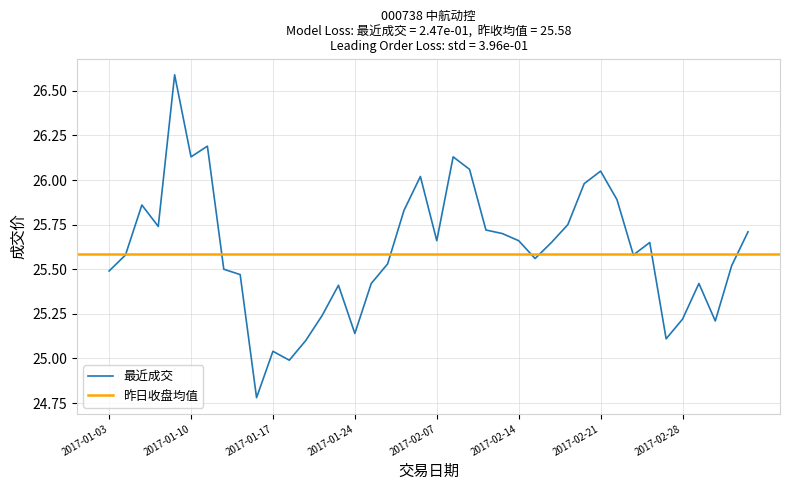

Rank the categories by value from lowest to highest.

2017-01-16, 2017-01-18, 2017-01-17, 2017-01-19, 2017-02-27, 2017-01-24, 2017-03-02, 2017-02-28, 2017-01-20, 2017-01-23, 2017-01-25, 2017-03-01, 2017-01-13, 2017-01-03, 2017-01-12, 2017-03-03, 2017-01-26, 2017-02-15, 2017-01-04, 2017-02-23, 2017-02-16, 2017-02-24, 2017-02-07, 2017-02-14, 2017-02-13, 2017-03-06, 2017-02-10, 2017-01-06, 2017-02-17, 2017-02-03, 2017-01-05, 2017-02-22, 2017-02-20, 2017-02-06, 2017-02-21, 2017-02-09, 2017-01-10, 2017-02-08, 2017-01-11, 2017-01-09